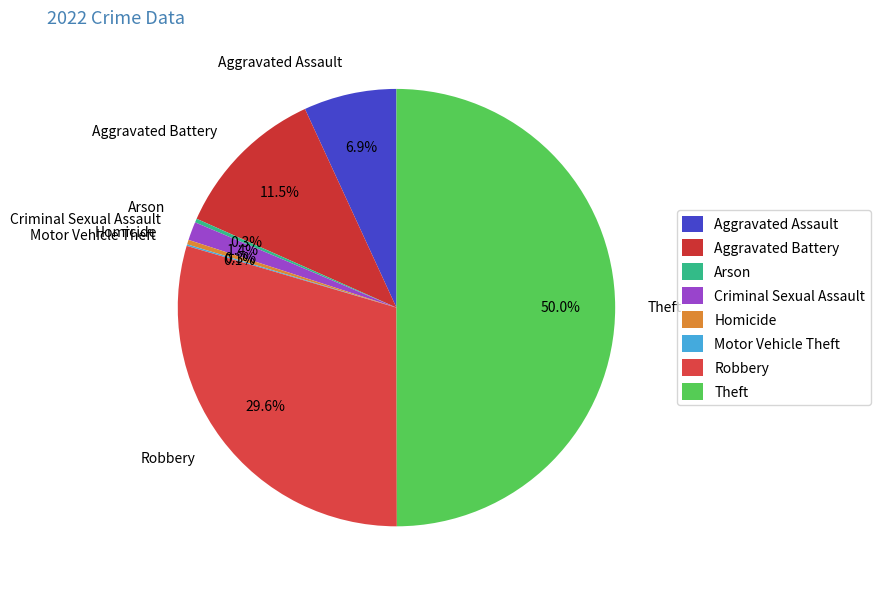

Approximately how many times larger is the value at Aggravated Battery compared to Arson?

40.4